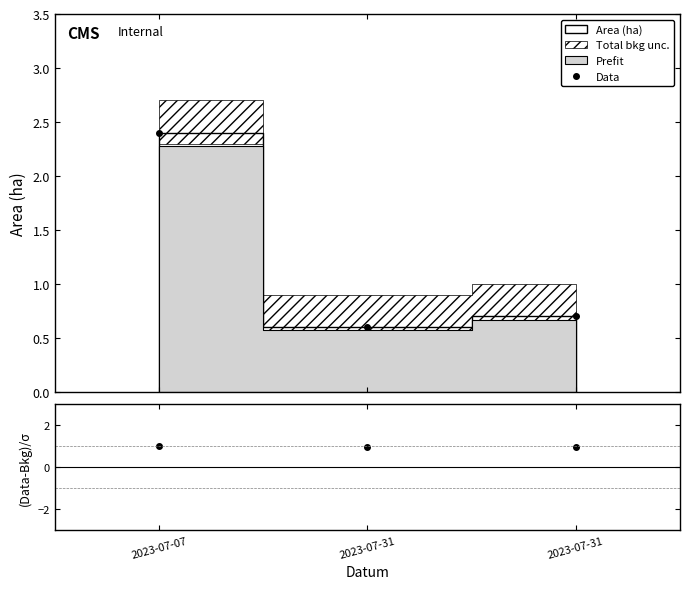

At which label is (Data-Bkg)/σ closest to 0?

2023-07-31